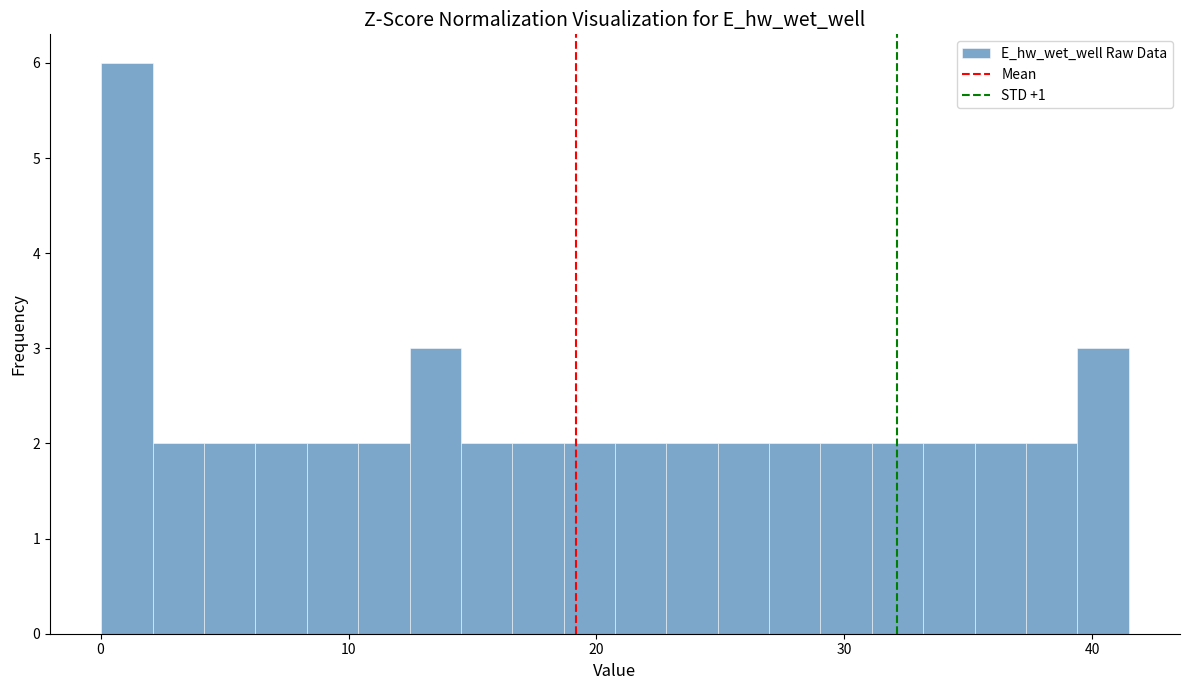

Around what value on the x-axis is the tallest bar? Give the approximate position of its centre, as read against the axis.

1